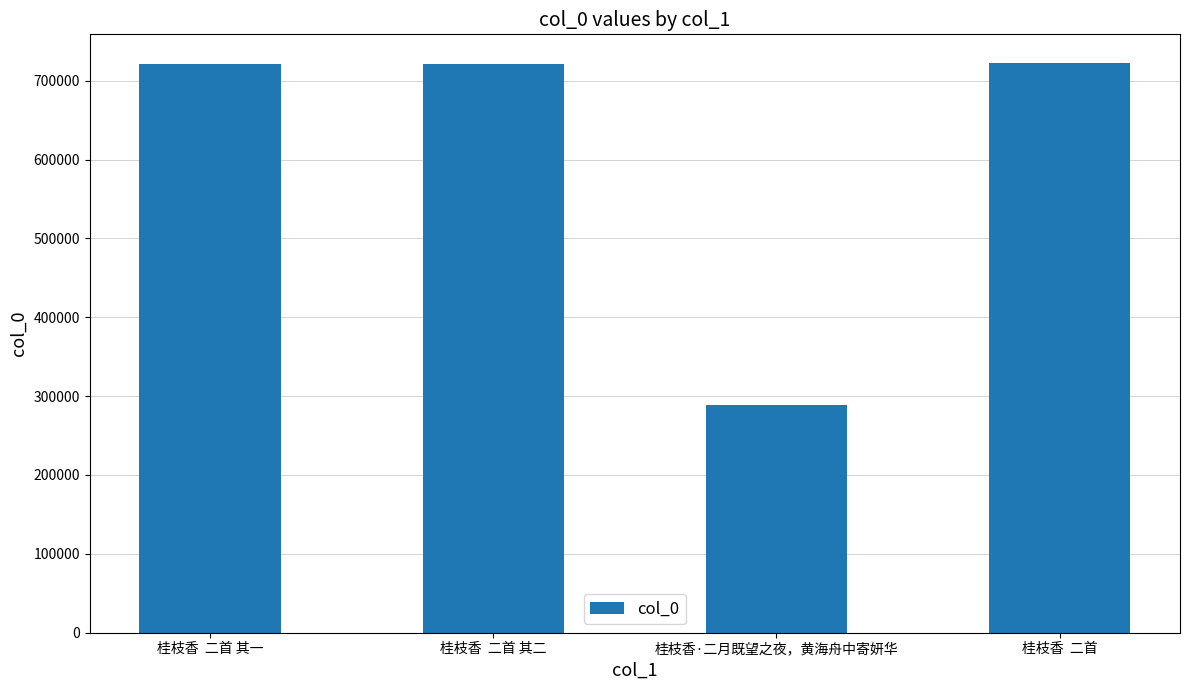

The value at 桂枝香  二首 is 1240695. True or false?

False